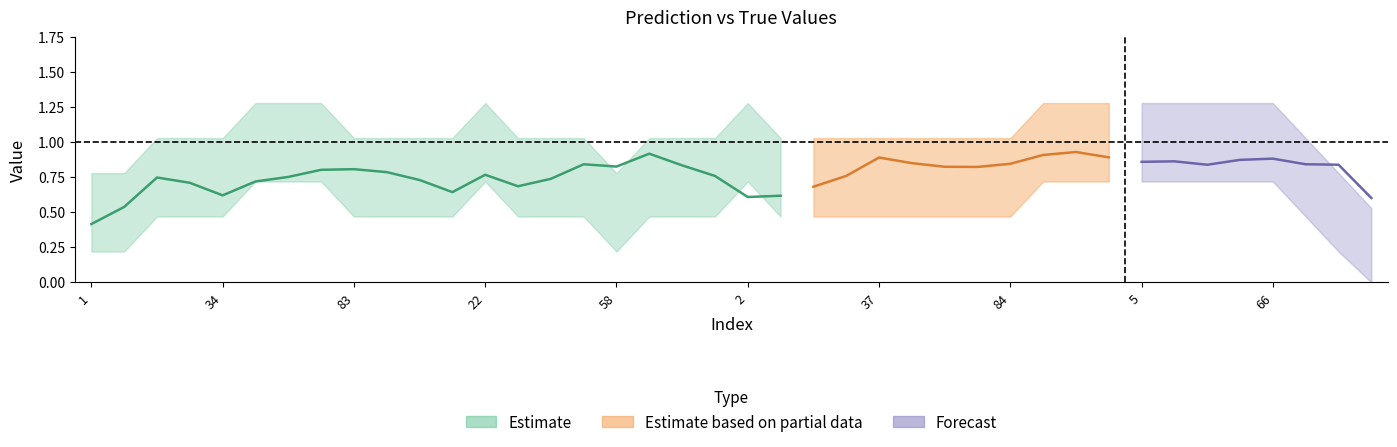

Is it true that y_true equals 1.0 at 9?

True